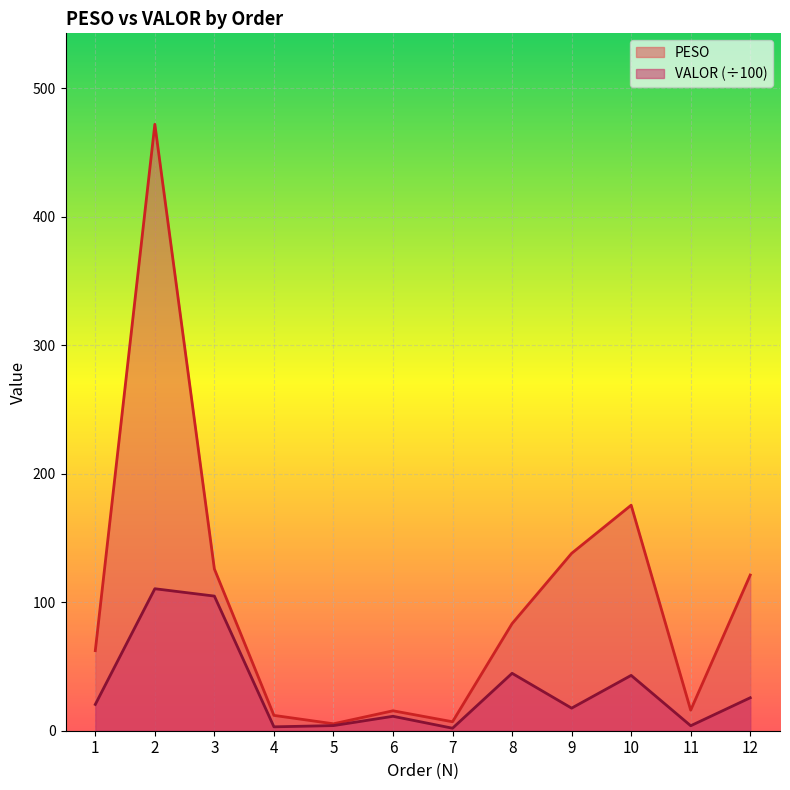

Rank the categories by VALOR value from highest to lowest.

2, 3, 8, 10, 12, 1, 9, 6, 5, 11, 4, 7